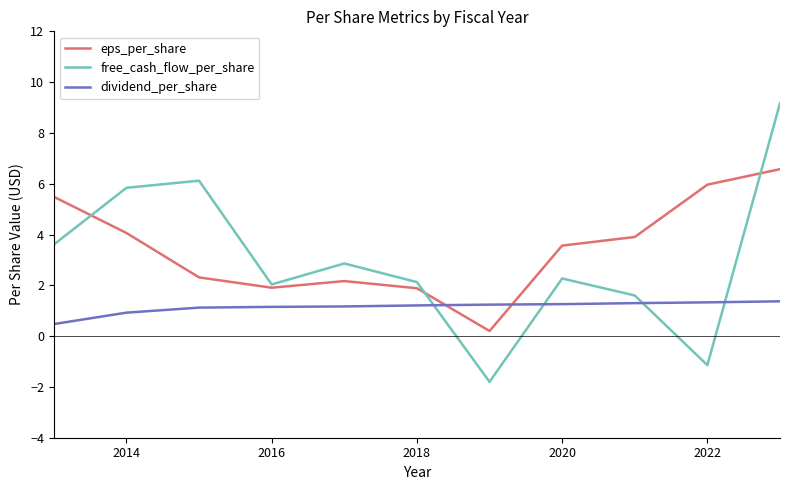

Which series has the largest total across all categories?

eps_per_share